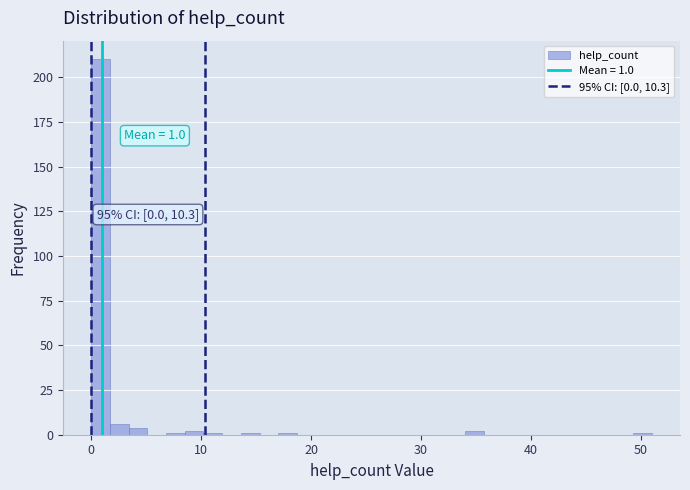

Read against the x-axis, roughly where is the centre of the tallest bar?

1